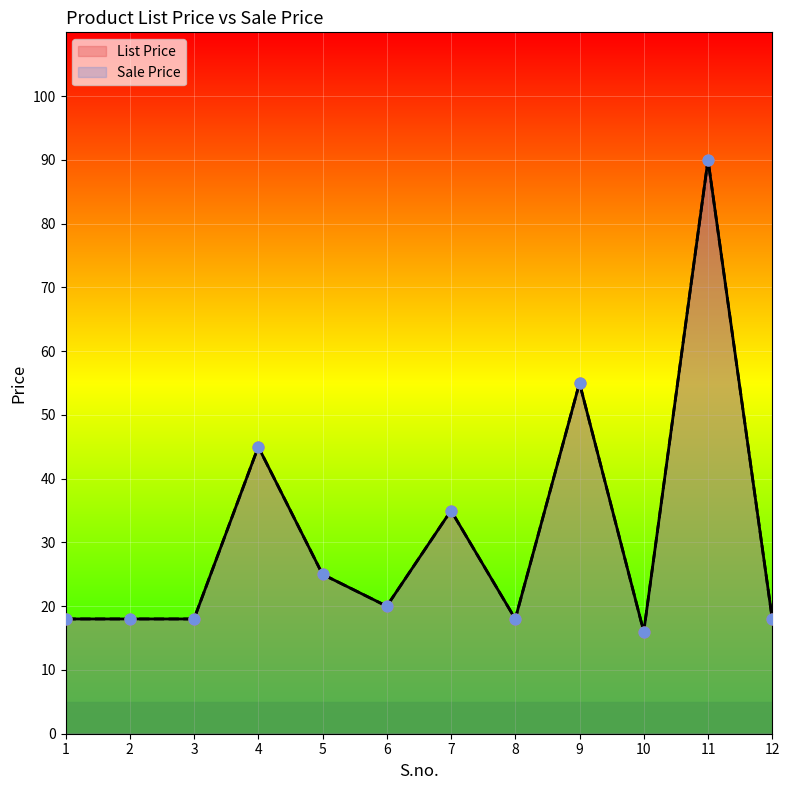

What are all the series names shown in the legend?

List Price, Sale Price